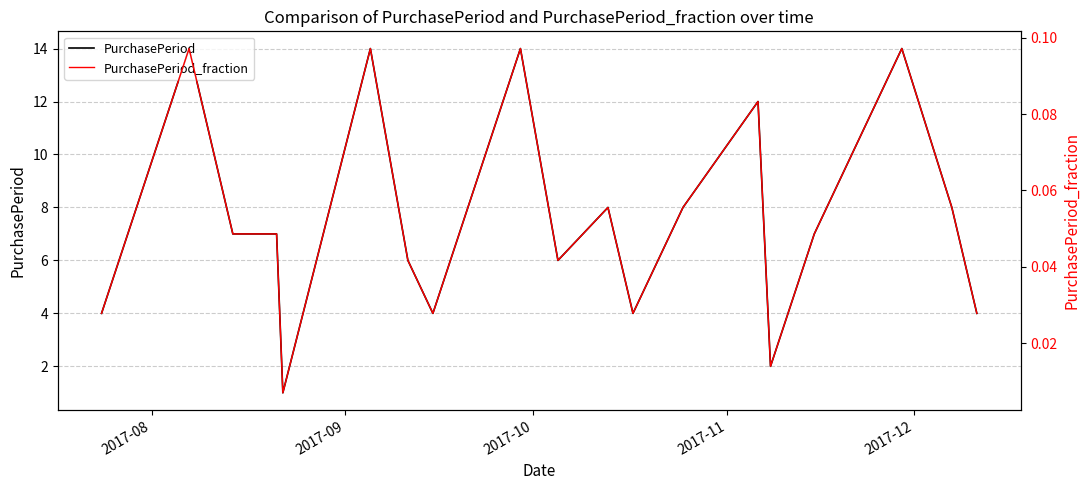

True or false: PurchasePeriod_fraction has a value of 0.1 at 2017-11.

False